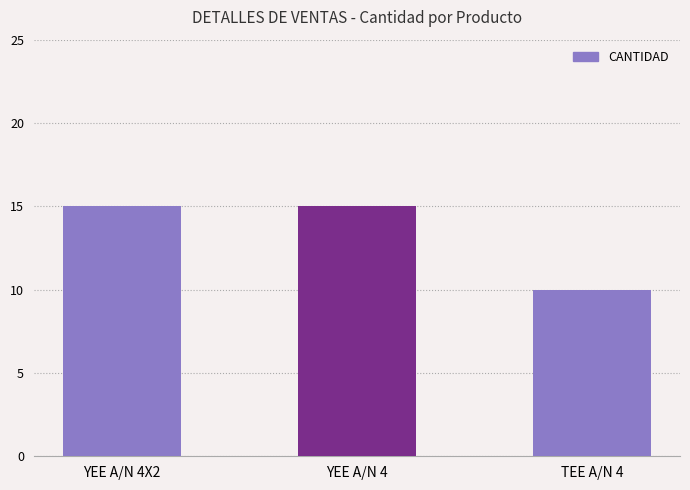

The value at YEE A/N 4 is 15. True or false?

True